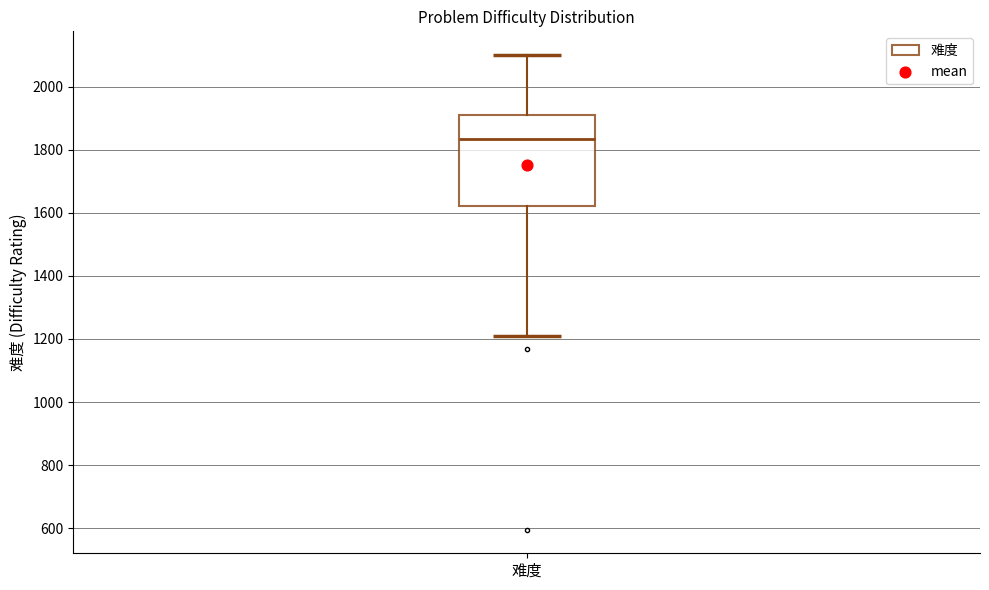

Transcribe this box plot: give where the median line is, the range the box spans, and where the two whiskers end, as read against the y-axis. The values are not printed on the chart, so give them approximately, as read against the axis.

median 1840, box 1620 to 1900, whiskers 1220 to 2100